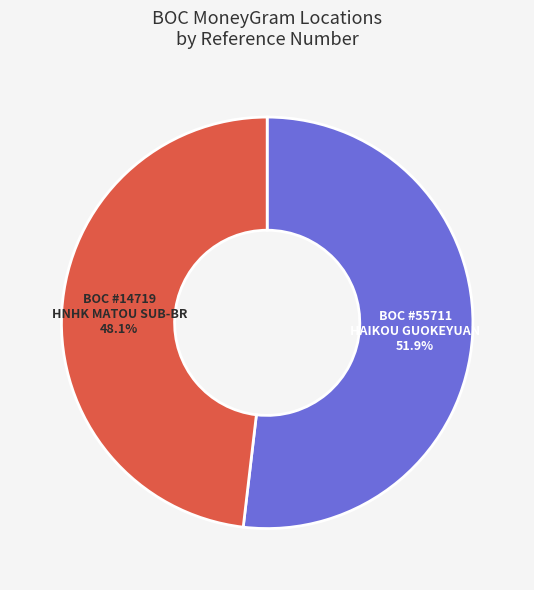

Which has a higher value, BOC #55711 HAIKOU GUOKEYUAN or BOC #14719 HNHK MATOU SUB-BR?

BOC #55711 HAIKOU GUOKEYUAN